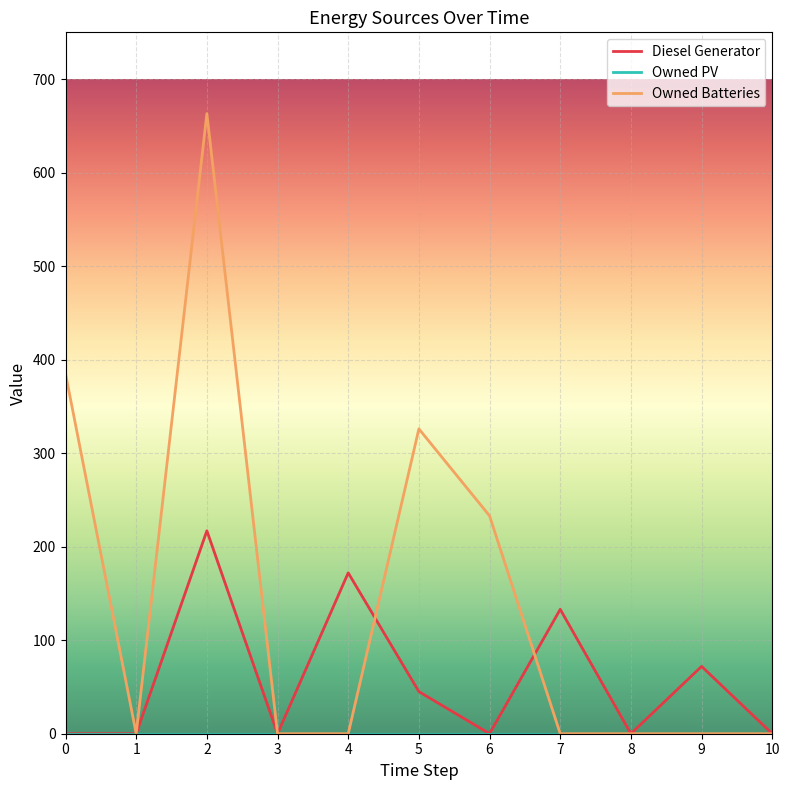

The Diesel Generator series shows 47 at 9. True or false?

False